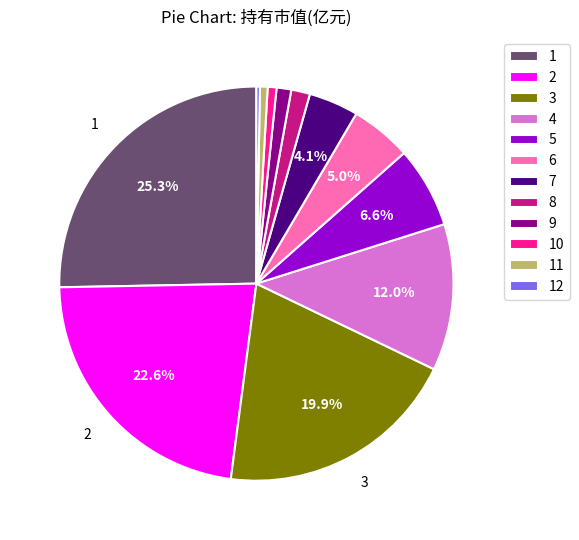

What is the largest slice in the pie chart?

1